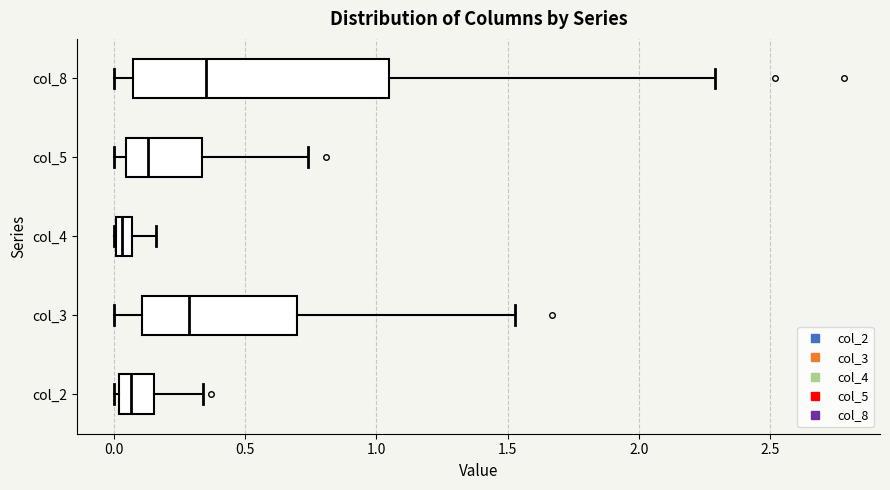

Which box has the furthest to the right median line?

col_8